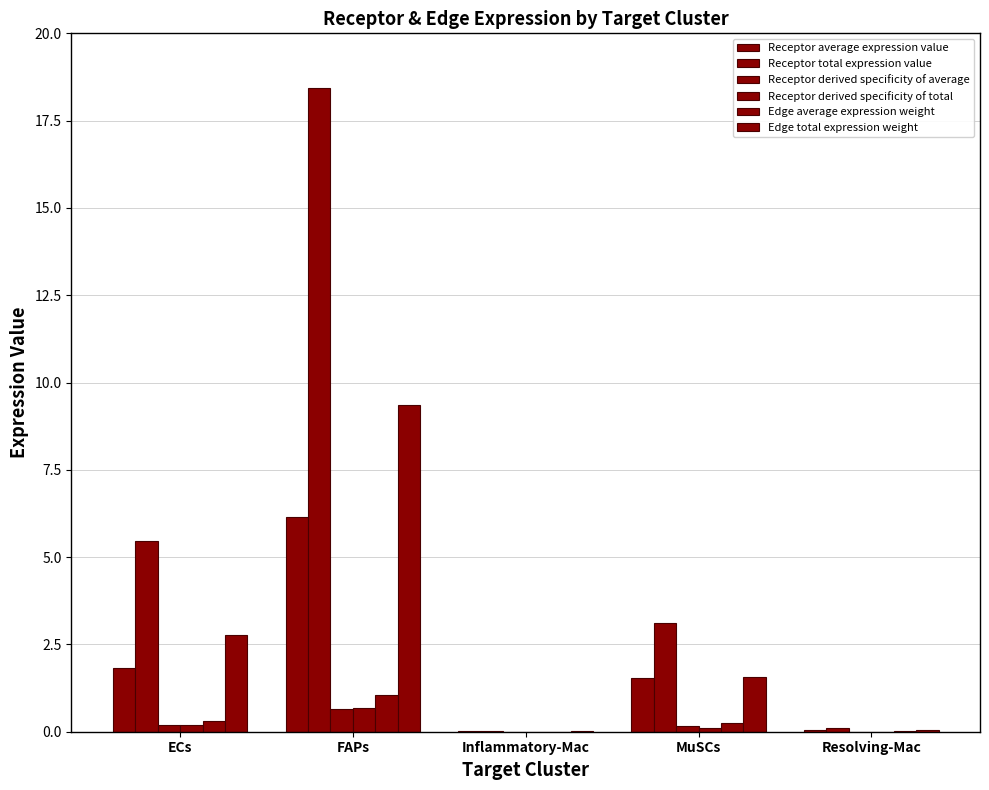

Does the chart contain stacked bars?

No